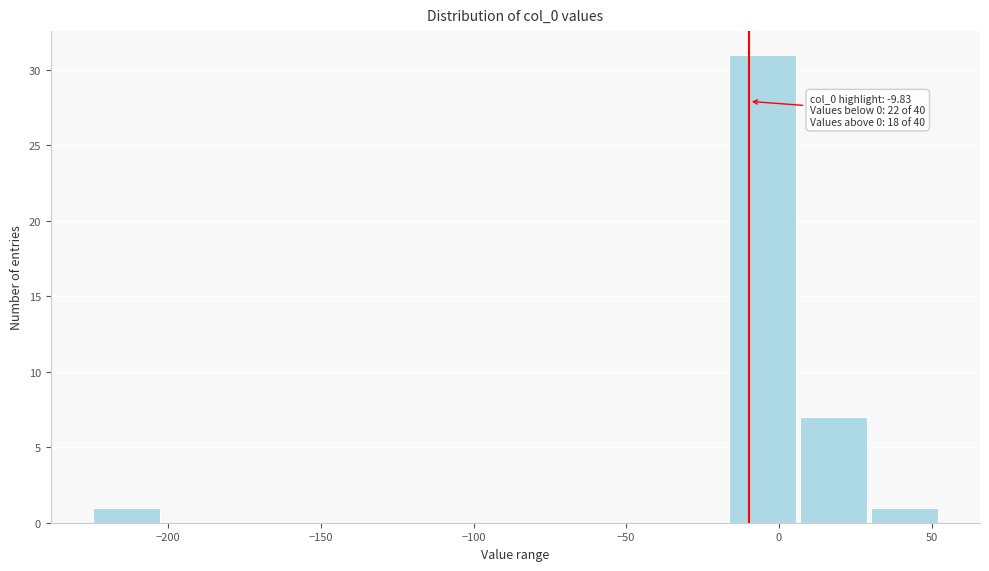

Over which range of the x-axis is the bar tallest?

-15 to 5